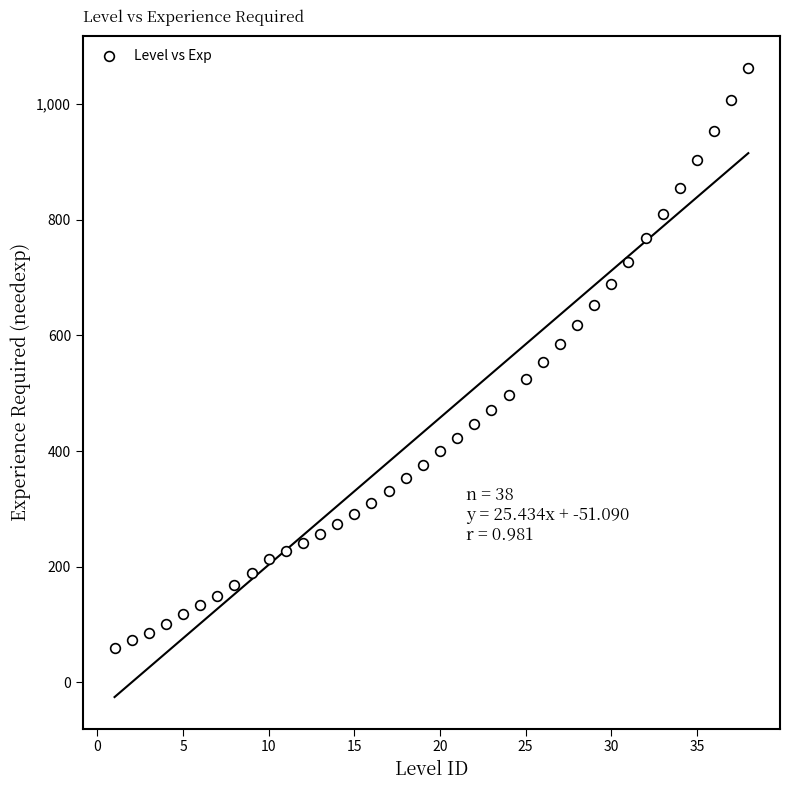

What is the range of Y values (max minus min)?

1003.1